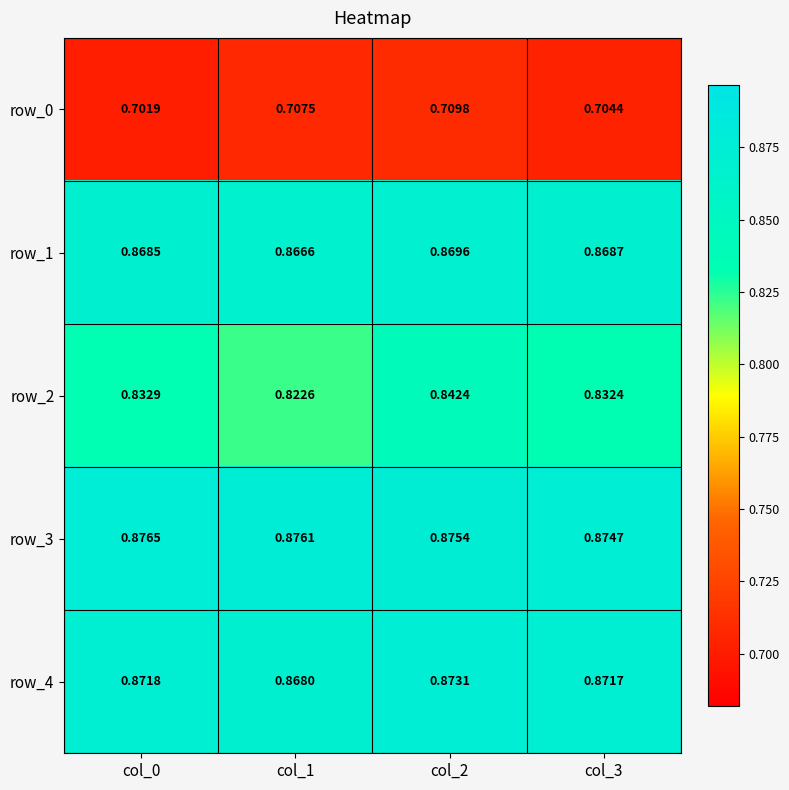

How many distinct data groups are displayed?

5